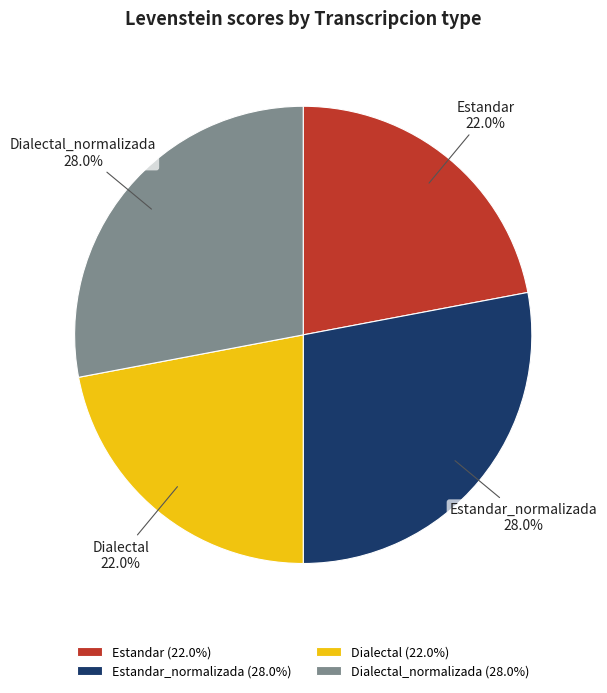

What percentage is the Estandar_normalizada slice, to the nearest percent?

28%